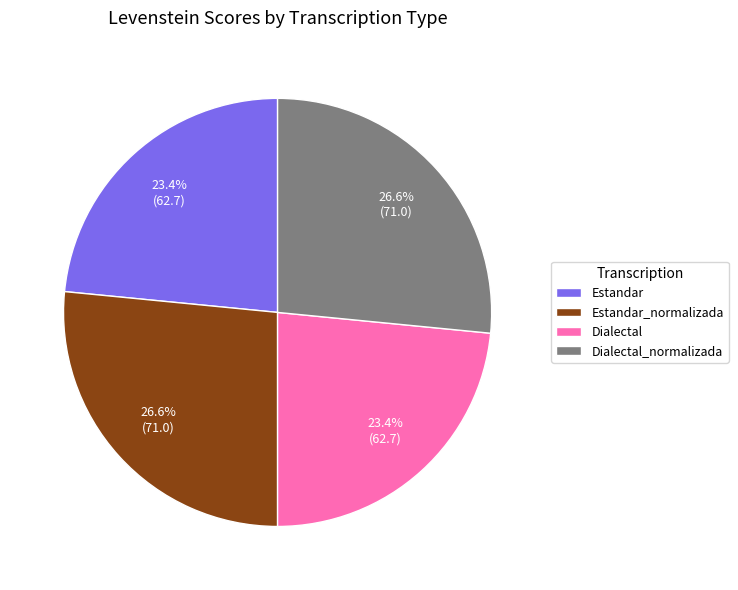

How much of the chart is everything except Dialectal?

76.6%